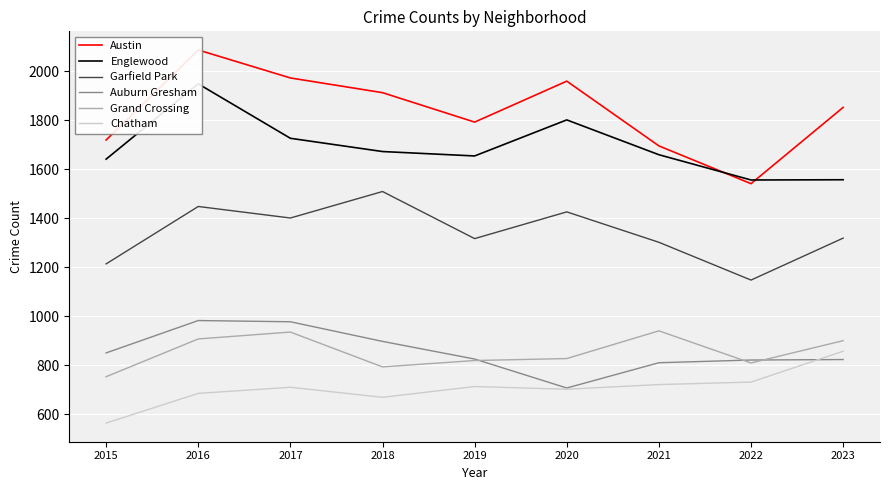

Reading left to right, transcribe all the data shown in this chart.

Austin: 1719	2086	1972	1912	1792	1959	1695	1541	1852
Englewood: 1641	1948	1726	1672	1654	1801	1659	1556	1557
Garfield Park: 1214	1448	1401	1509	1317	1426	1302	1148	1319
Auburn Gresham: 851	983	978	898	826	708	811	822	824
Grand Crossing: 754	908	936	794	820	828	941	810	901
Chatham: 565	686	711	670	714	703	722	732	858